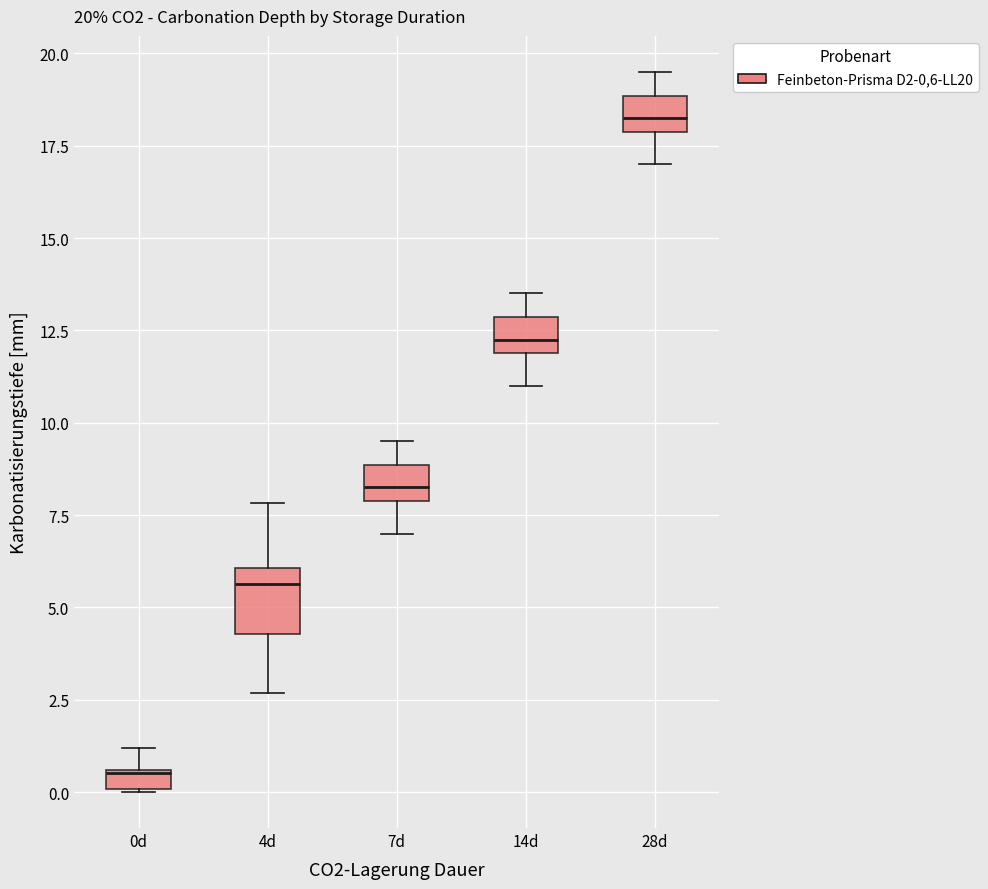

Comparing the boxes themselves (not the whiskers), which one is the tallest?

4d